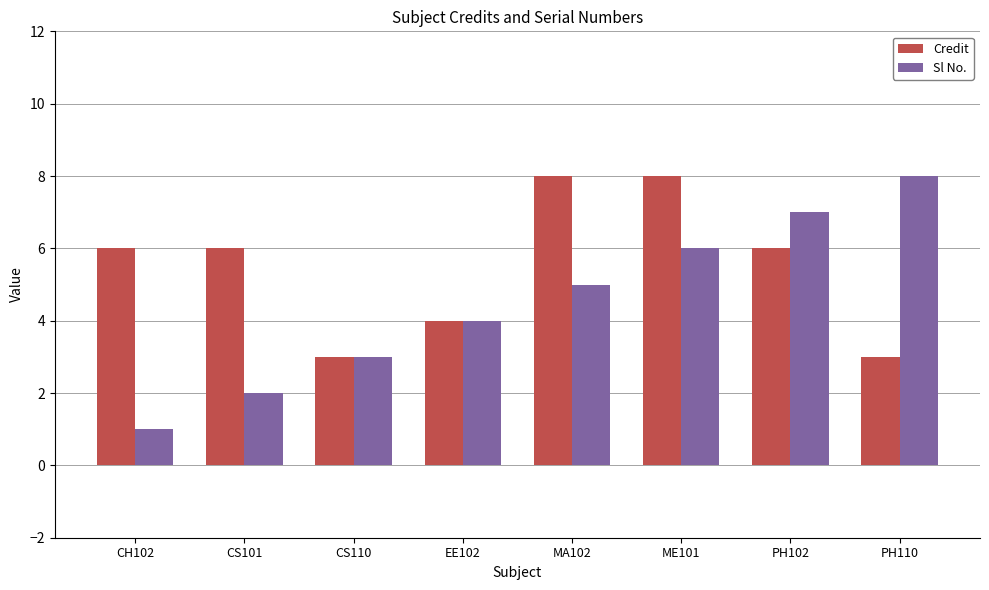

What is the sum of all Sl No. values?

36